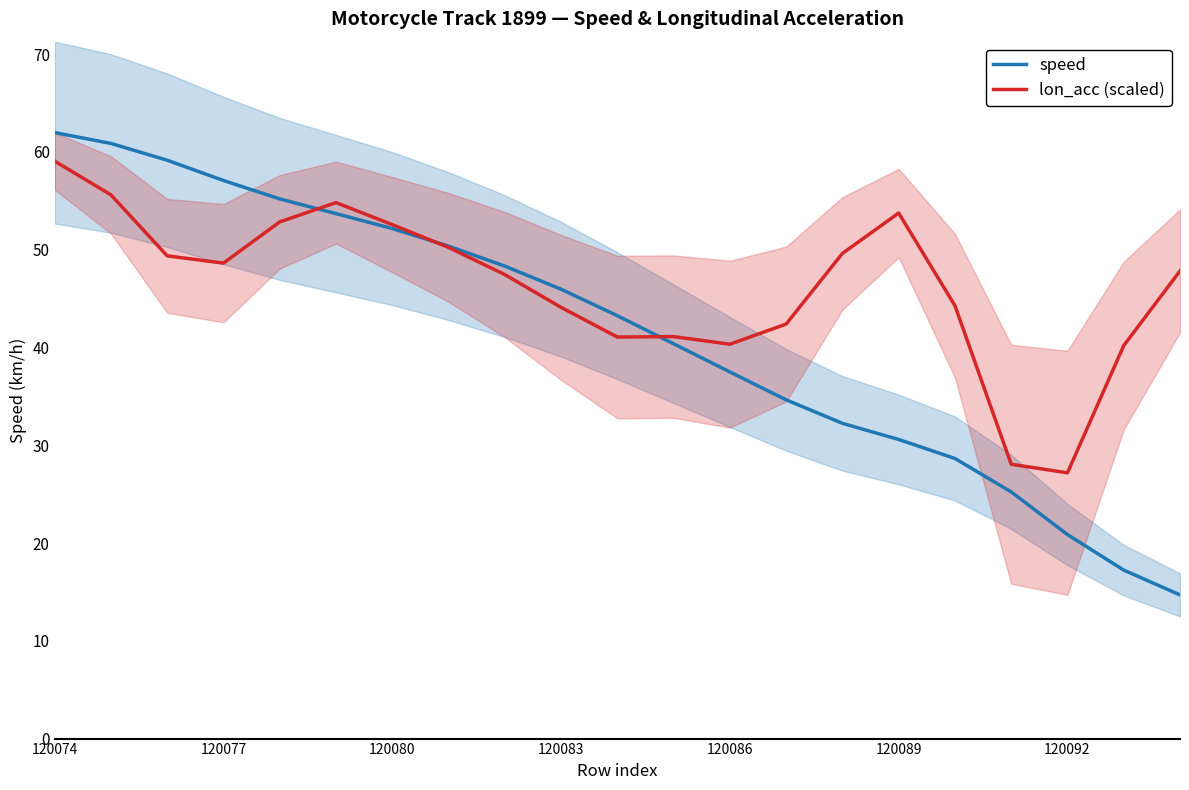

What is the lowest value of the speed series?

14.7